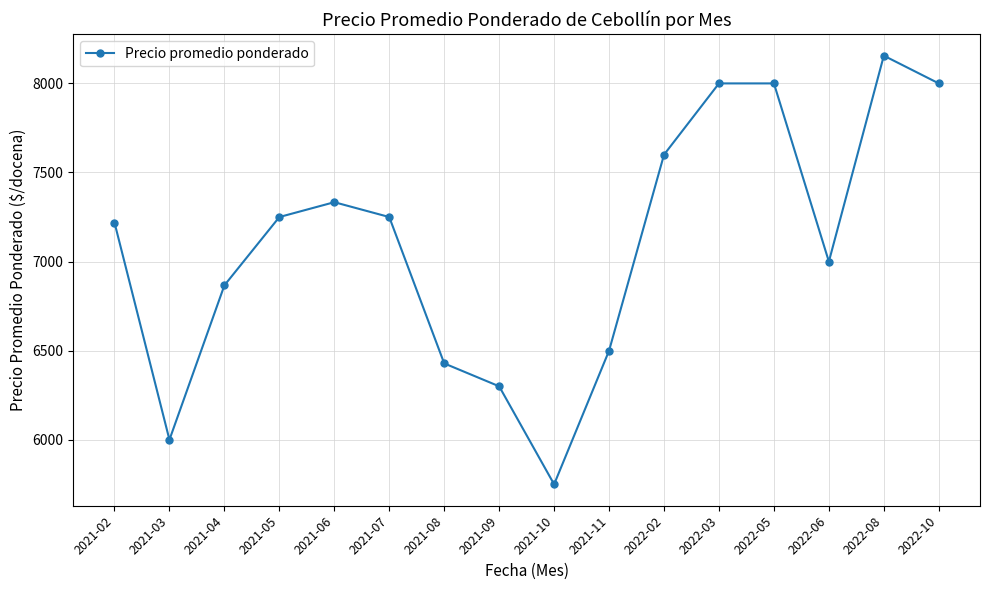

What is the approximate value at 2022-03?

8000.0